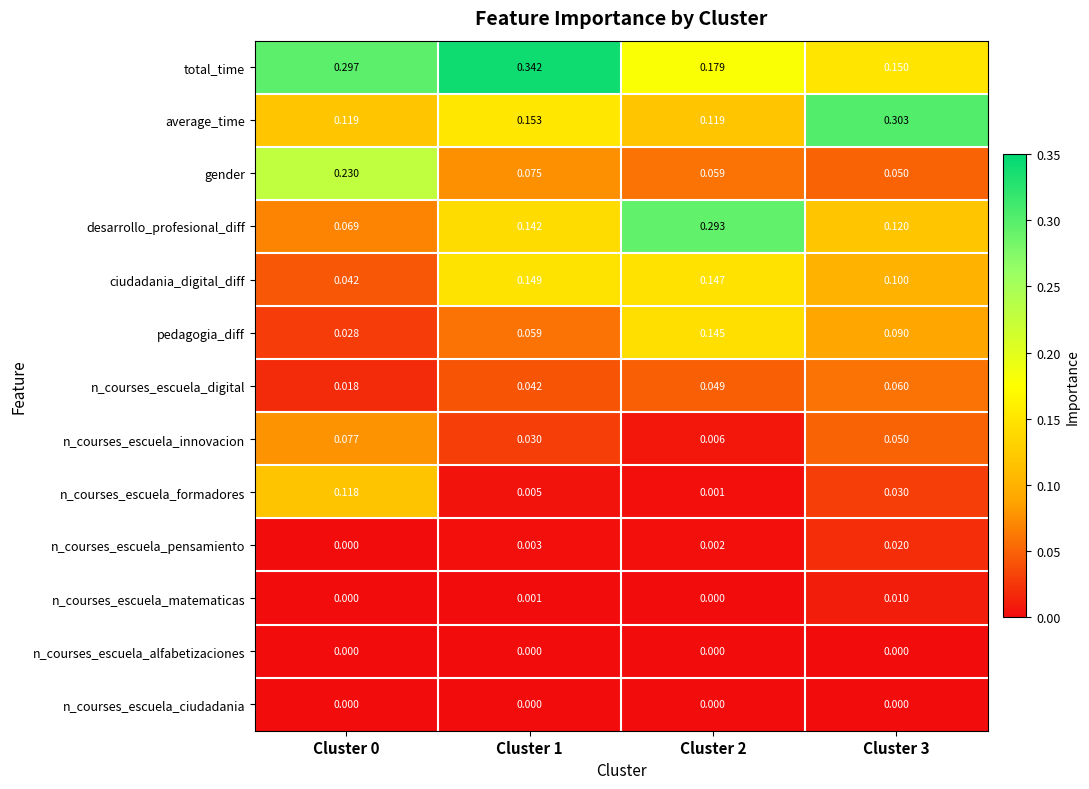

Which series has the widest spread of values?

desarrollo_profesional_diff